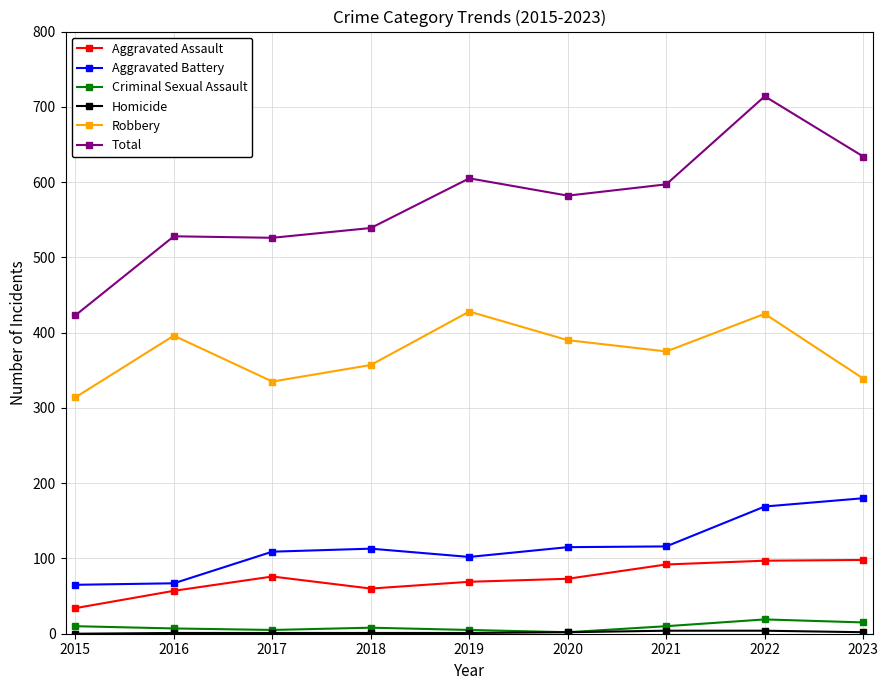

Count the Criminal Sexual Assault values in the range 5 to 10.

6